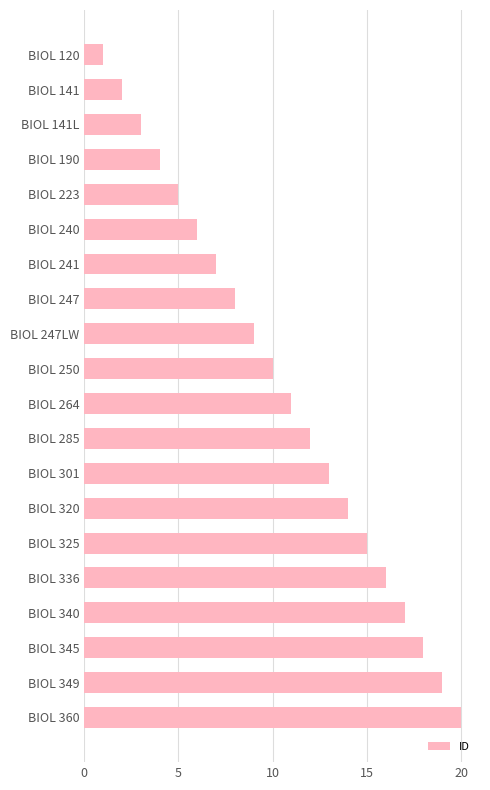

Which category has the highest value across all series?

BIOL 360